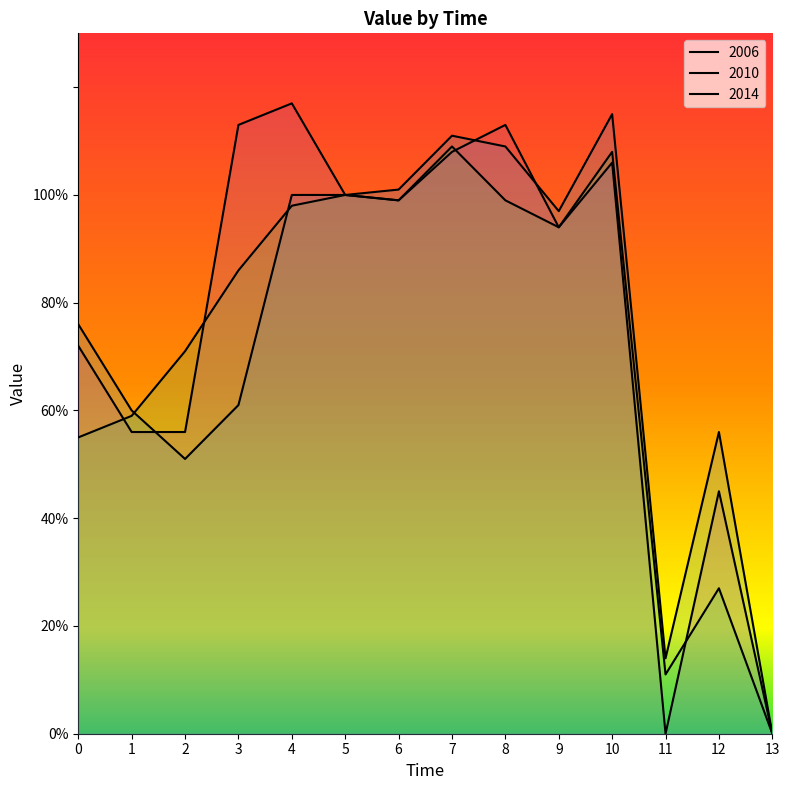

The 2014 series shows 0.6 at 2. True or false?

True